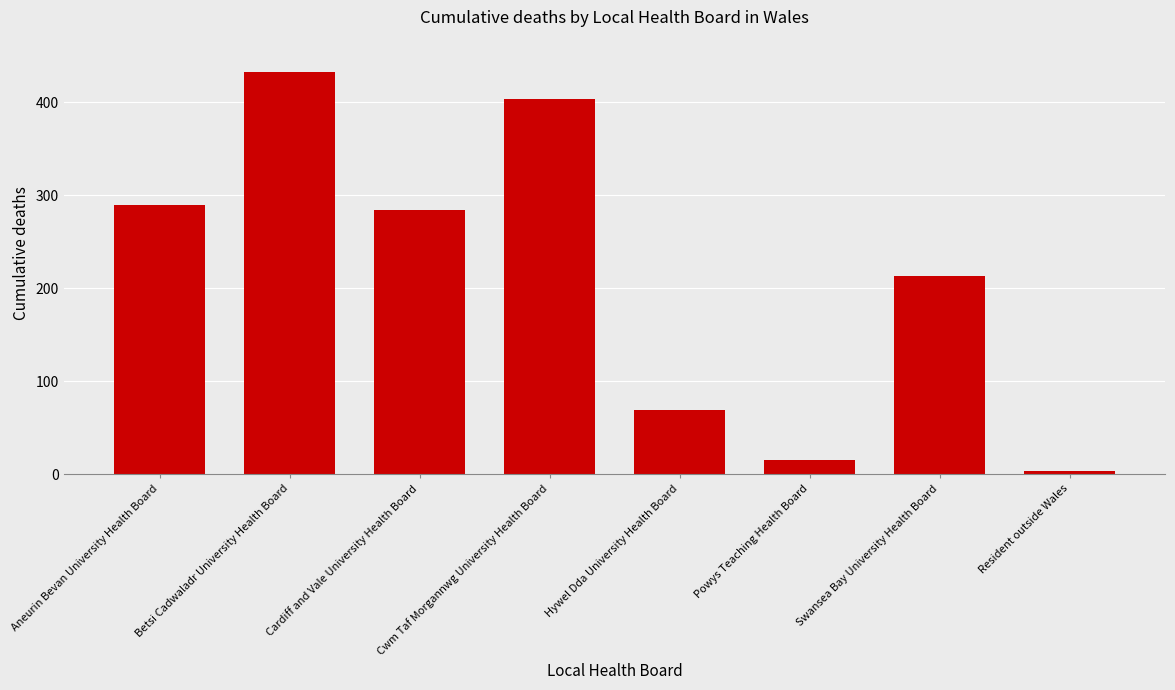

What is the sum of the values at Cwm Taf Morgannwg University Health Board and Hywel Dda University Health Board?

473